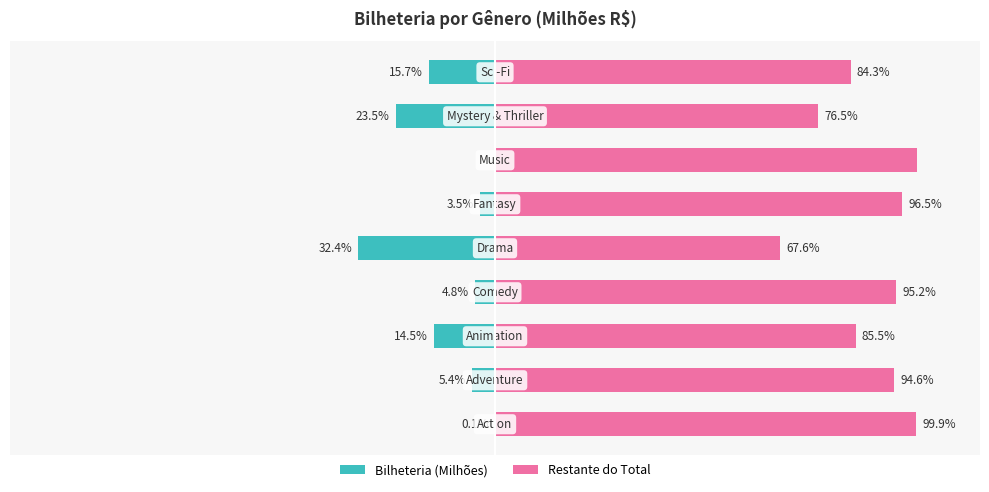

How many bars are there in each group?

2